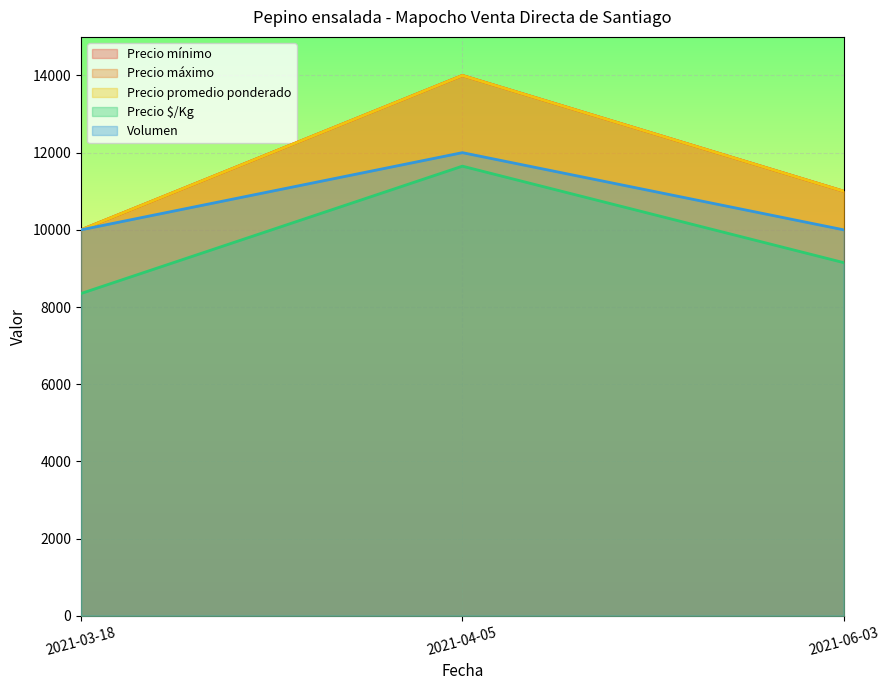

The Precio máximo series shows 7867 at 2021-04-05. True or false?

False